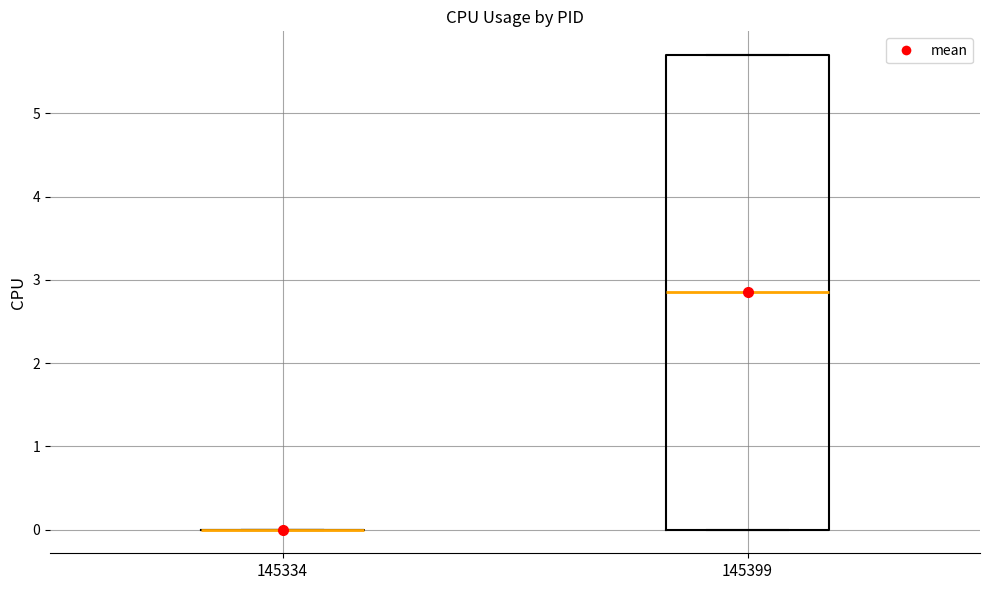

Reading left to right, transcribe this box plot: for each box, give where its median line is, the range the box spans, and where its two whiskers end, as read against the y-axis. The values are not printed on the chart, so give them approximately, as read against the axis.

145334: box collapsed to a line at 0.0, whiskers 0.0 to 0.0
145399: median 2.9, box 0.0 to 5.7, whiskers 0.0 to 5.7